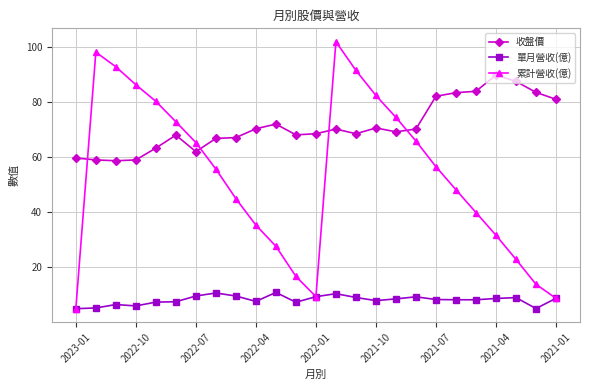

True or false: 收盤價 has more than 0 points higher than both neighbors.

True